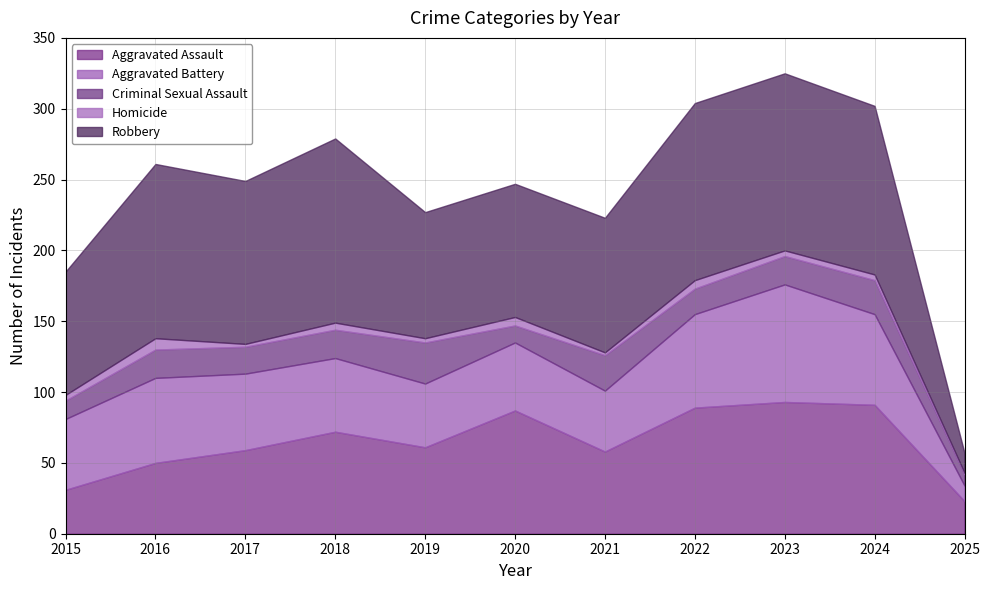

Which category has the highest value across all series?

2018